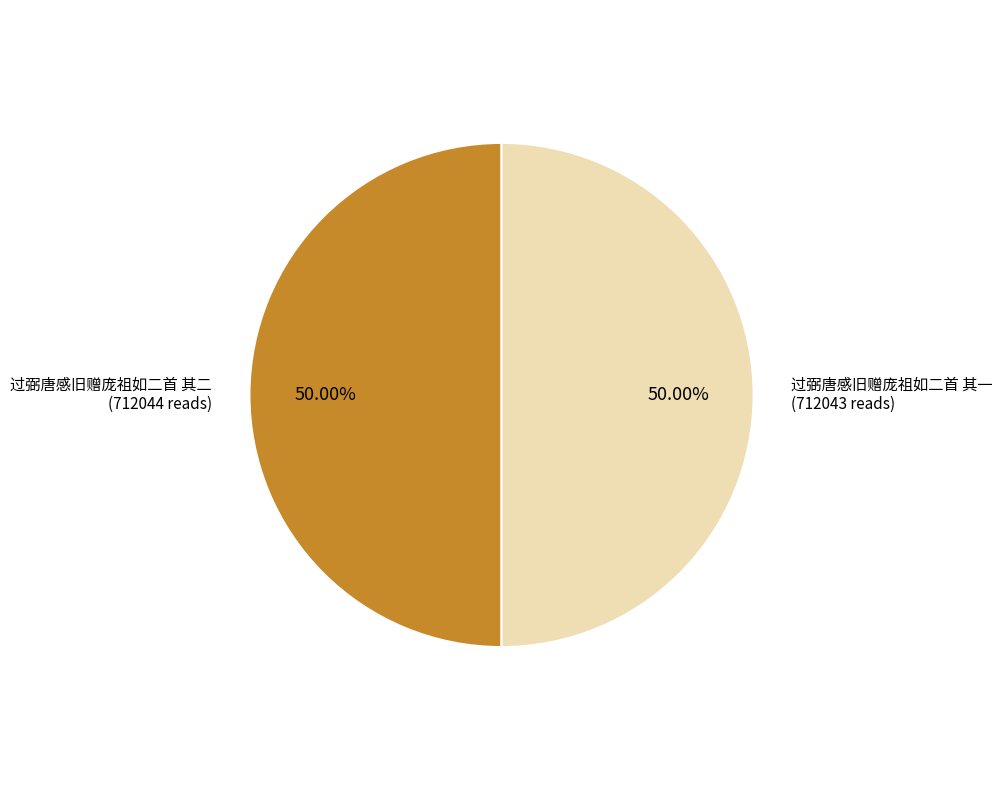

What percentage is the 过弼唐感旧赠庞祖如二首 其一 slice, to the nearest percent?

50%